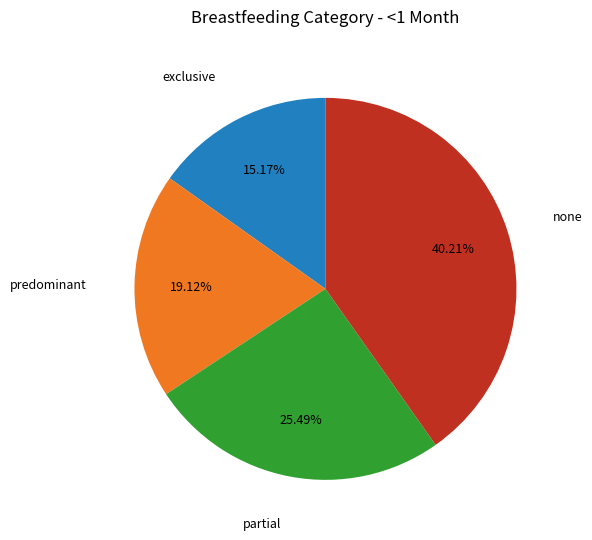

Is it true that predominant is 19% of the pie?

True